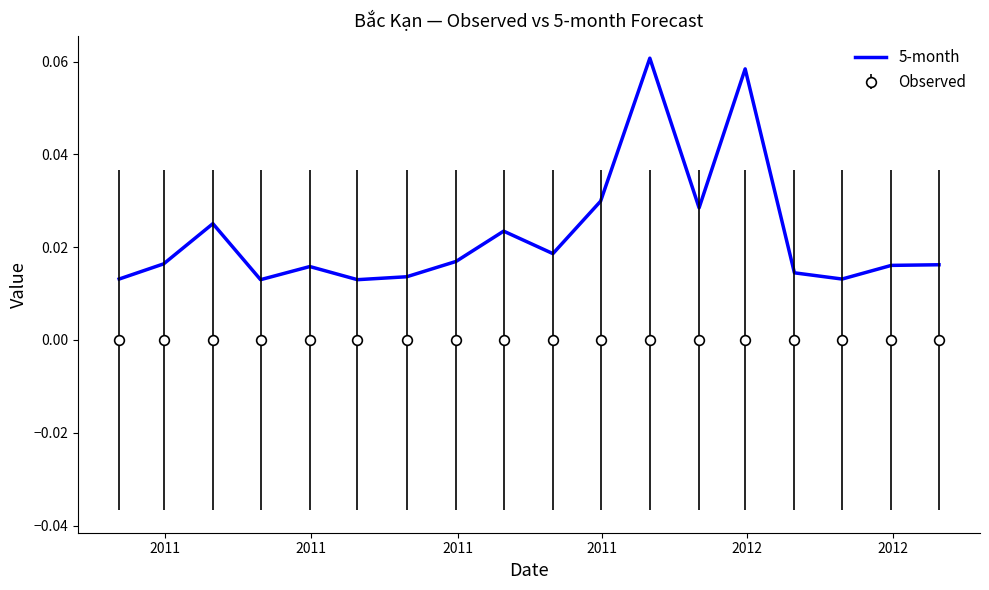

Count the number of categories in the chart.

18